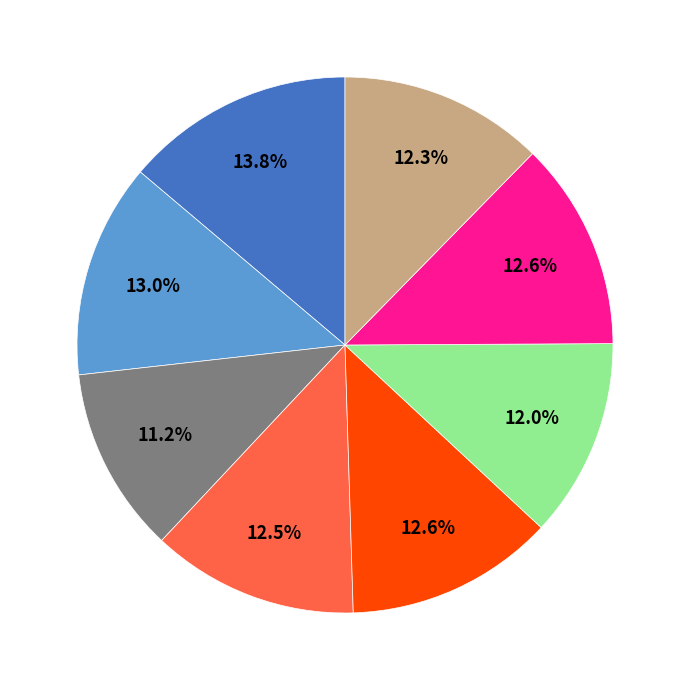

Is there a majority slice in this chart?

No